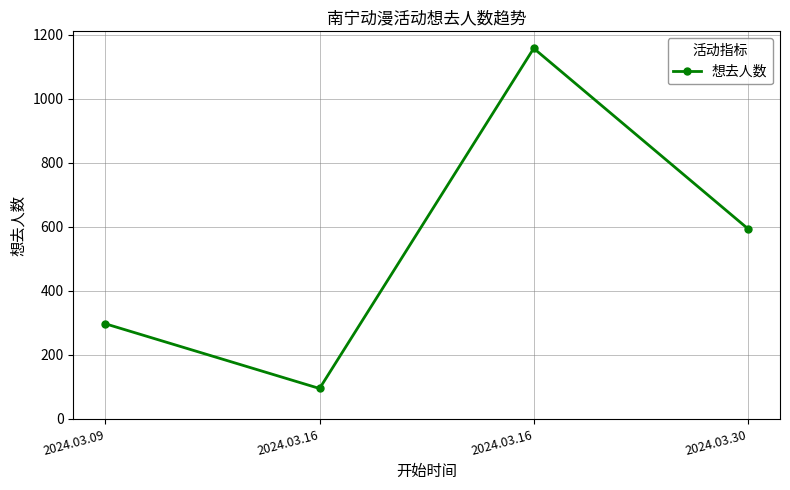

Where is the first local minimum?

2024.03.16